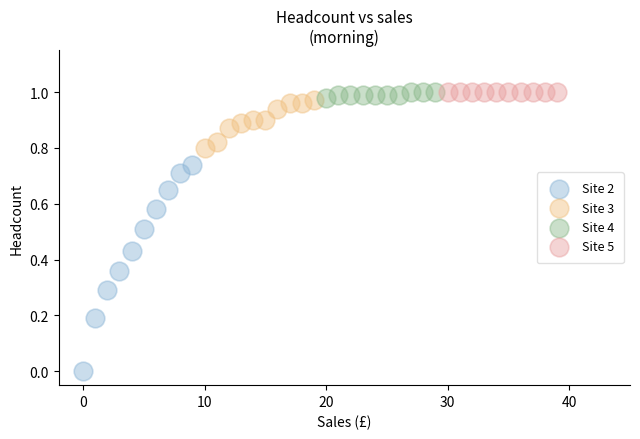

Which series contains the lowest Y value?

Site 2